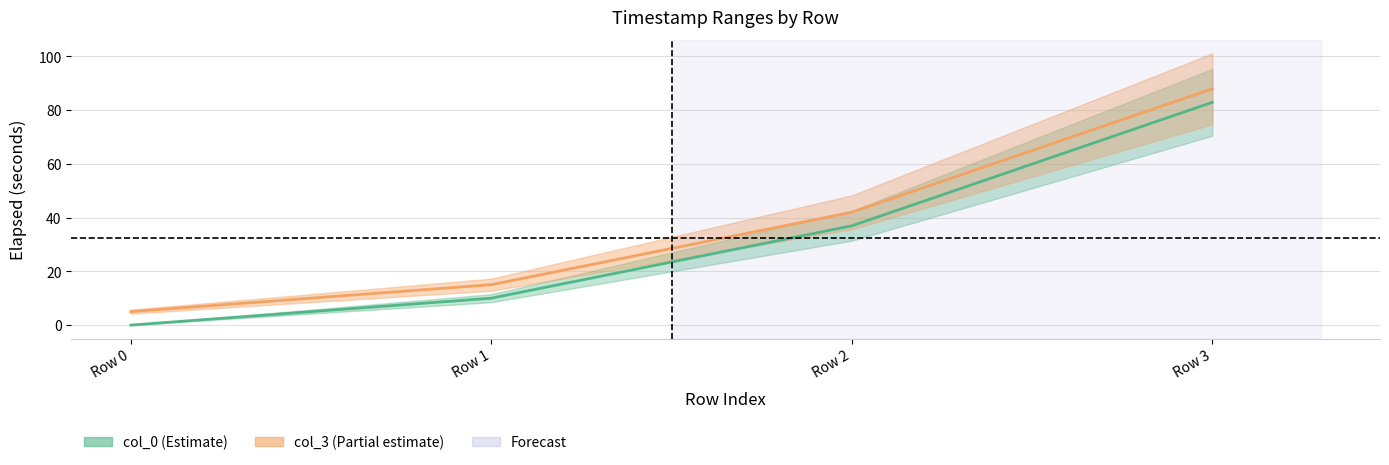

What is the average value of the col_3 series?

37.5